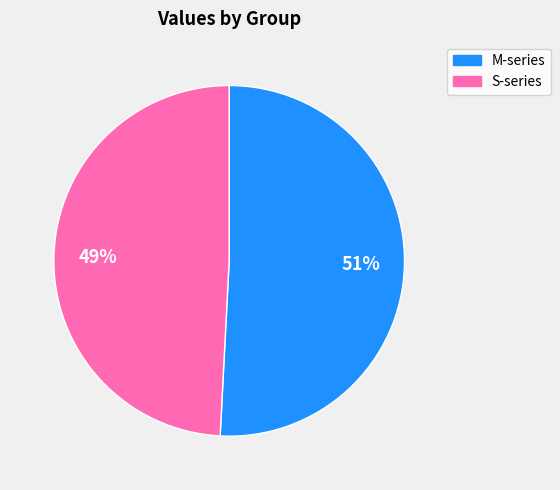

Is there any slice that represents more than half of the pie?

Yes